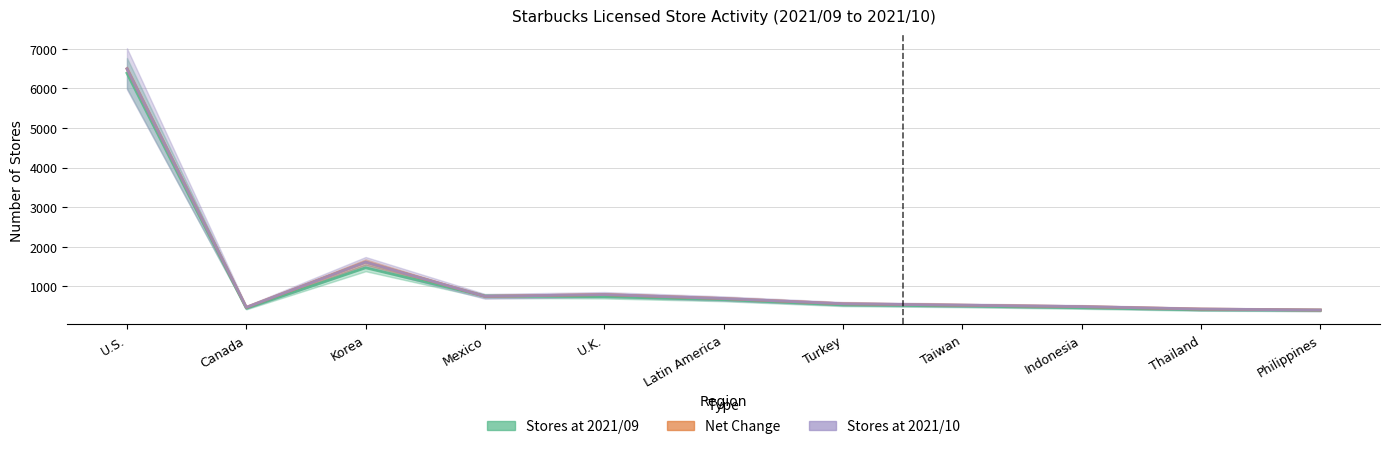

What is the difference between the maximum and minimum values in the Stores at 2021/09 series?

5991